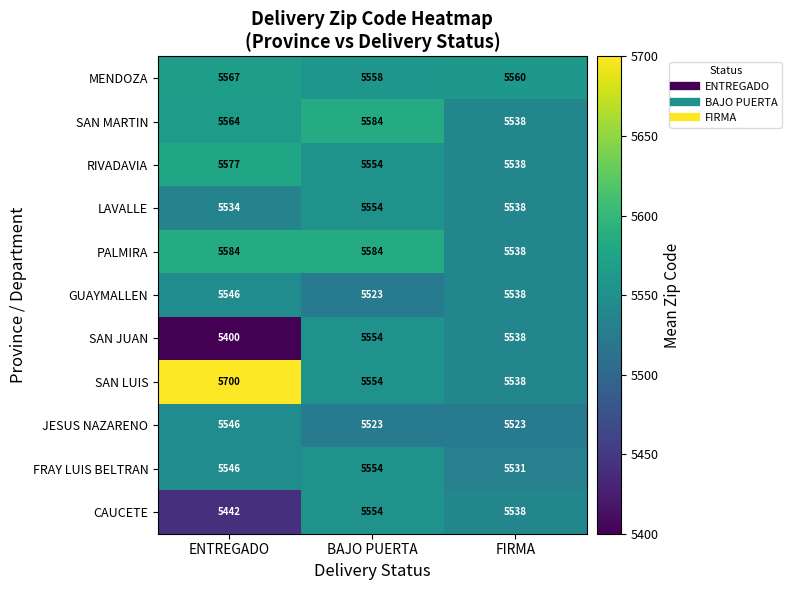

What is the difference between the maximum and minimum values in the LAVALLE series?

20